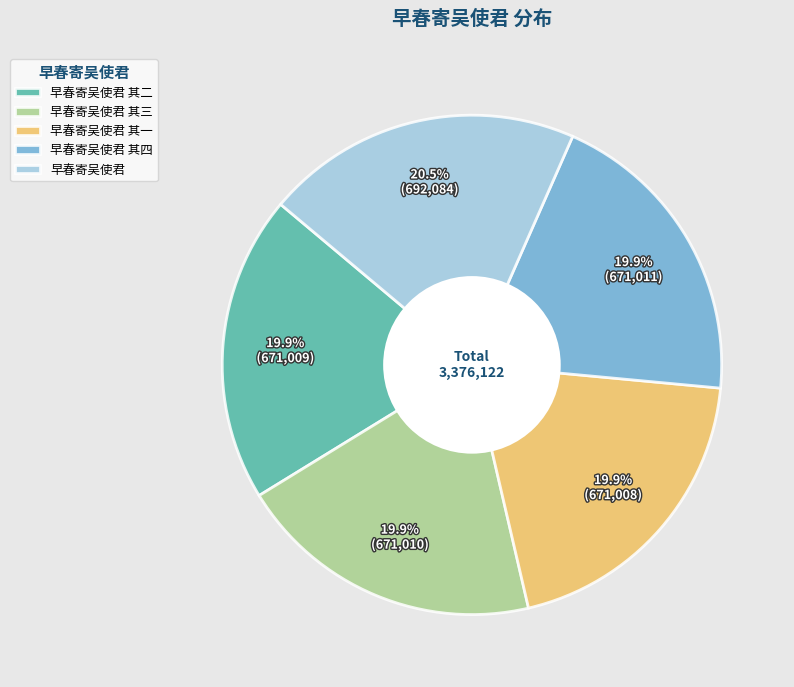

Approximately how many times larger is the value at 早春寄吴使君 其四 compared to 早春寄吴使君 其二?

1.0